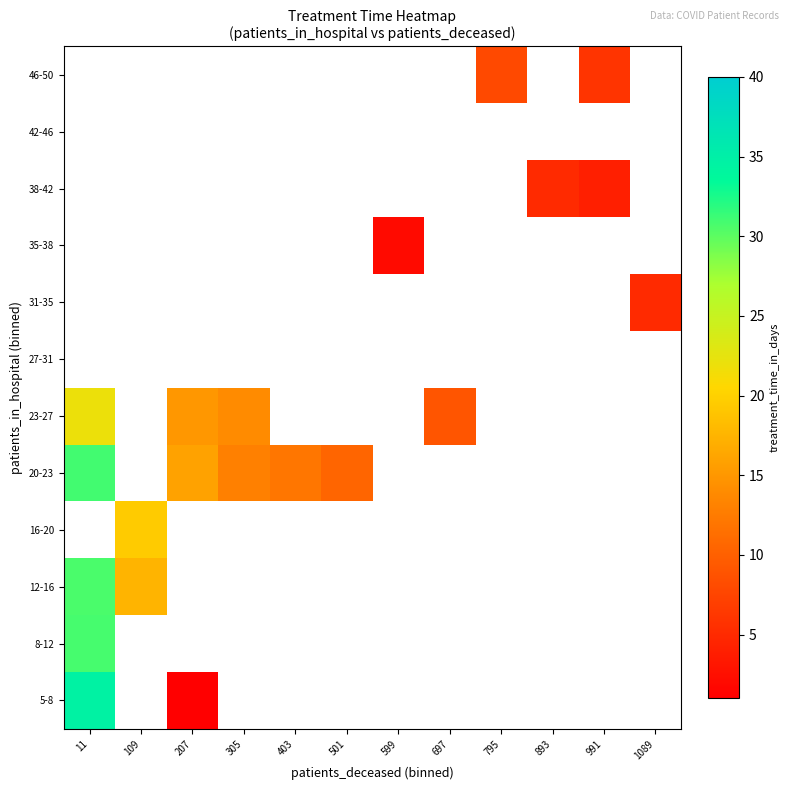

At which category does the chart reach its minimum across all series?

207